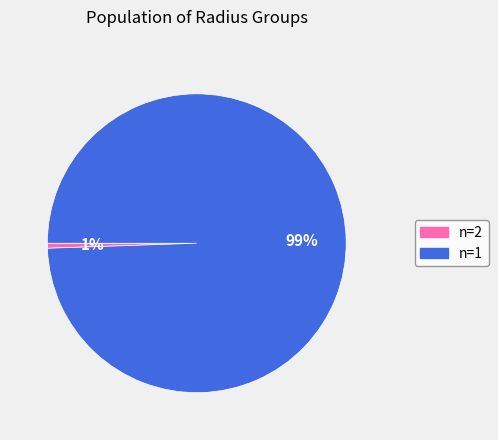

Count the number of slices in the pie.

2